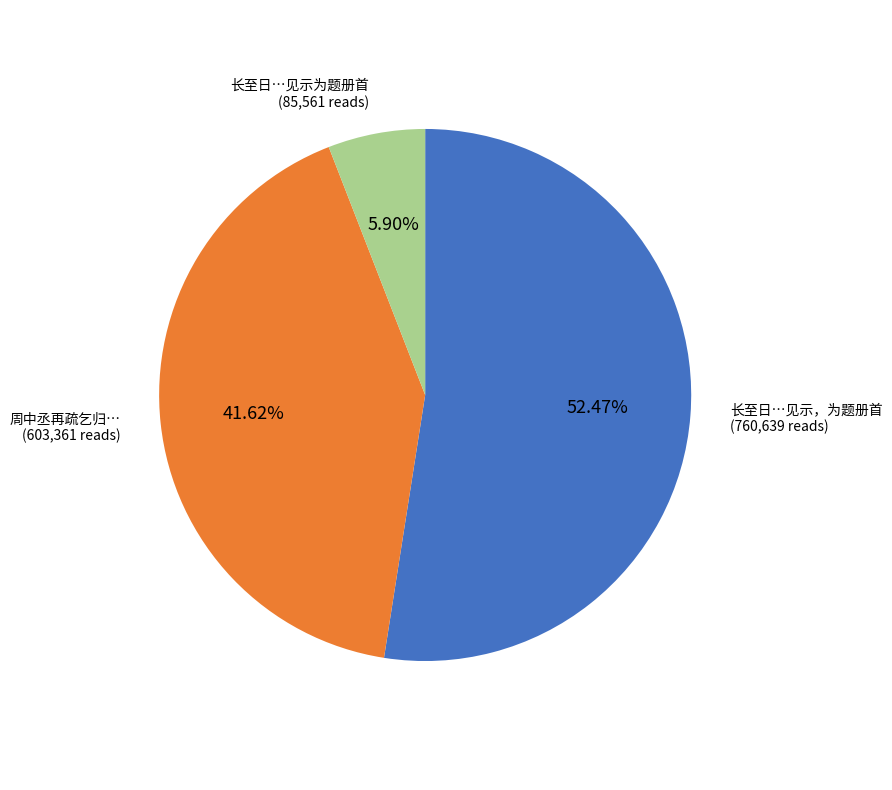

Is there a majority slice in this chart?

Yes